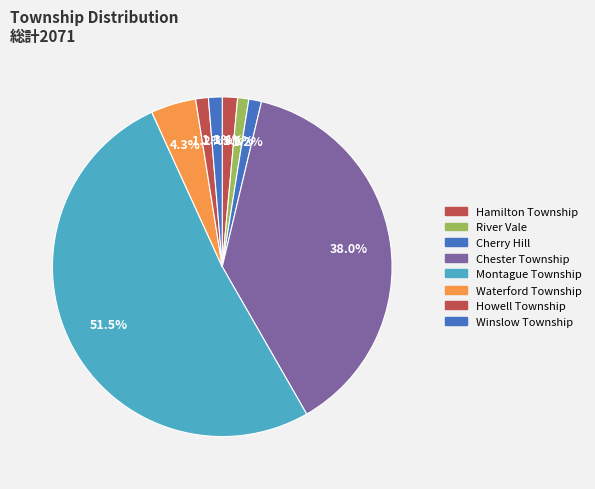

The Howell Township slice represents 1% of the pie. True or false?

True